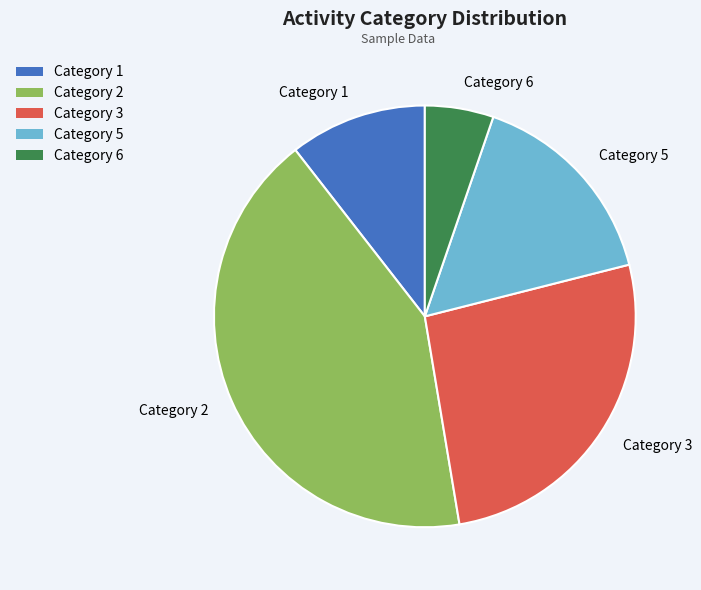

True or false: Category 6 accounts for 5% of the total.

True